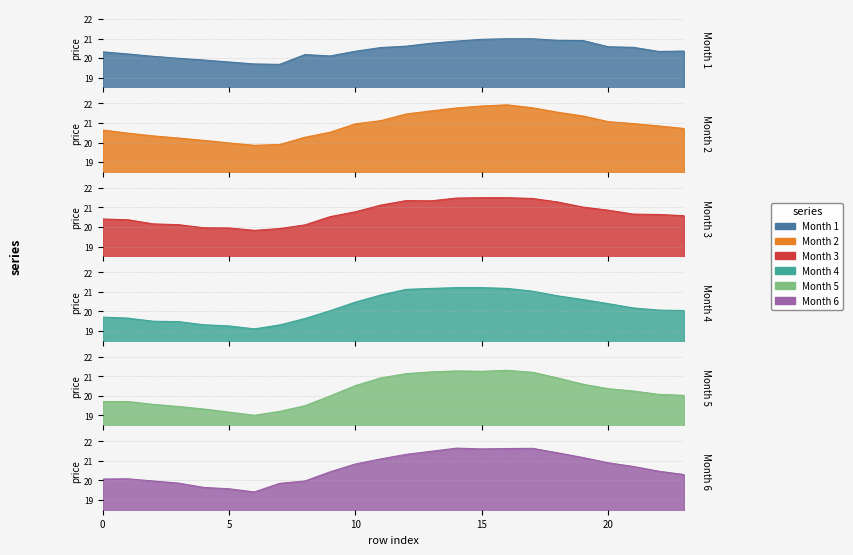

List the series in order of their peak value, lowest first.

Month 1, Month 4, Month 5, Month 3, Month 6, Month 2